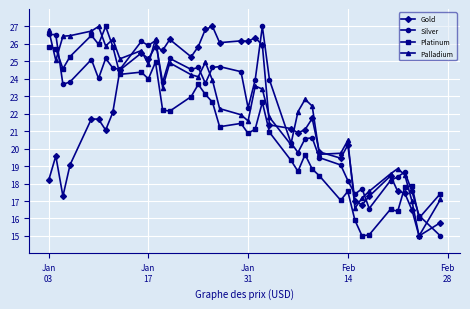

What is the minimum value shown in the chart?

15.0